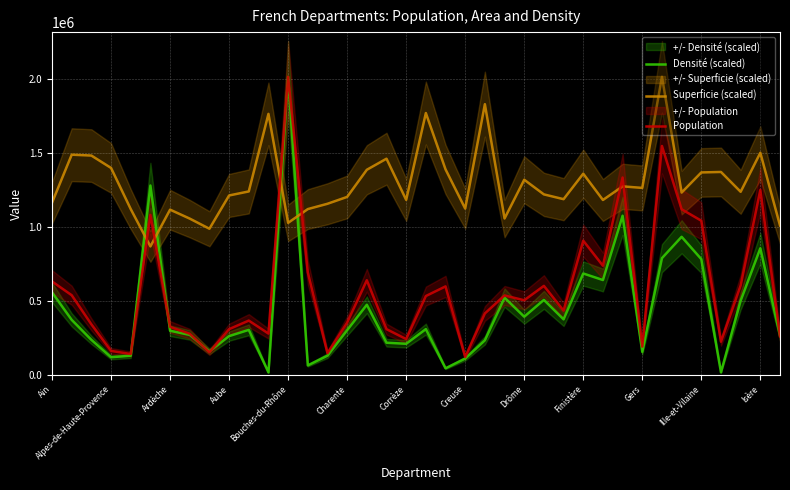

What value does the Population series have at 32?

1120190.0